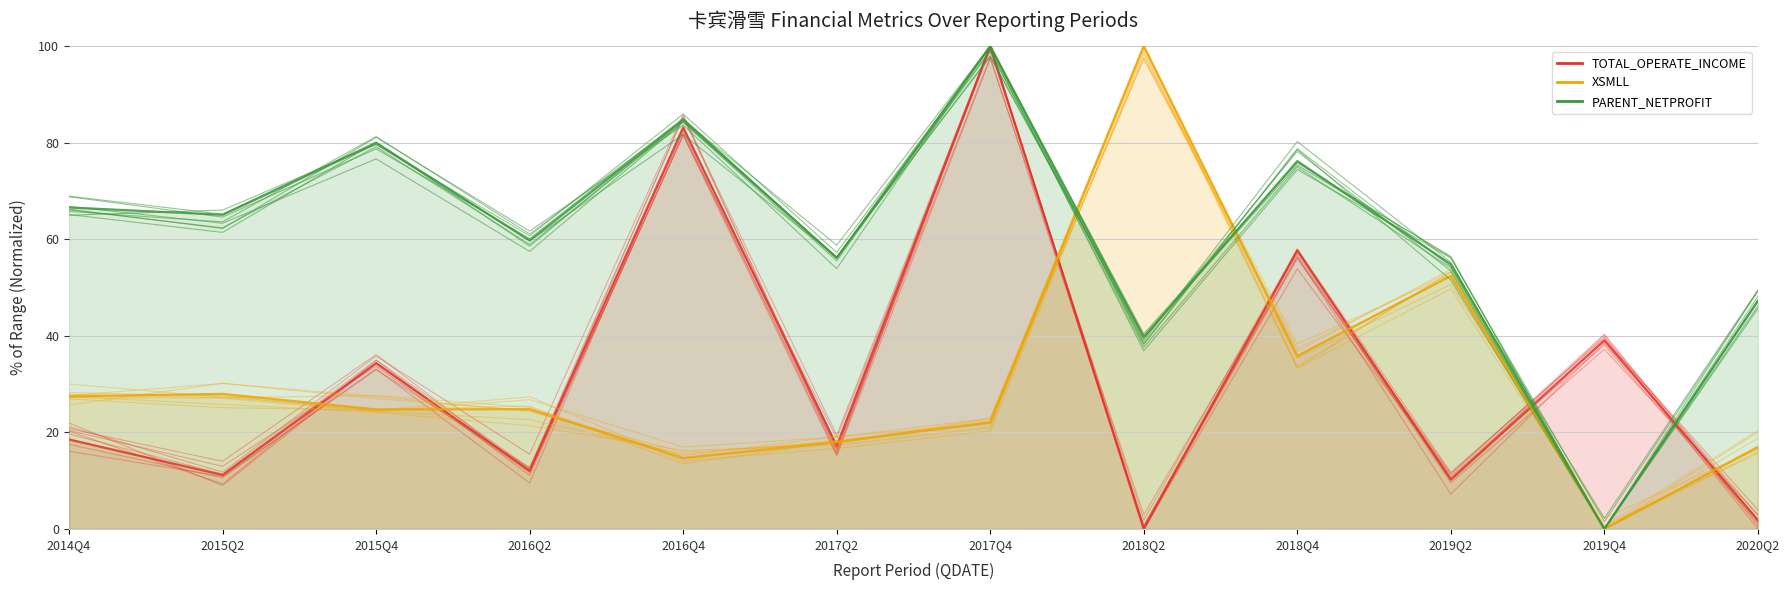

How many distinct data groups are displayed?

3